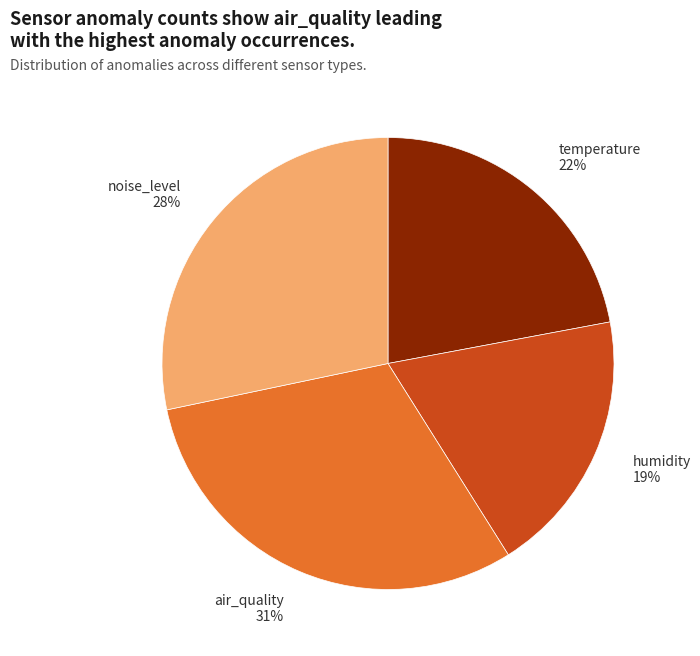

What is the ratio of the value at noise_level 28% to the value at temperature 22%?

1.3